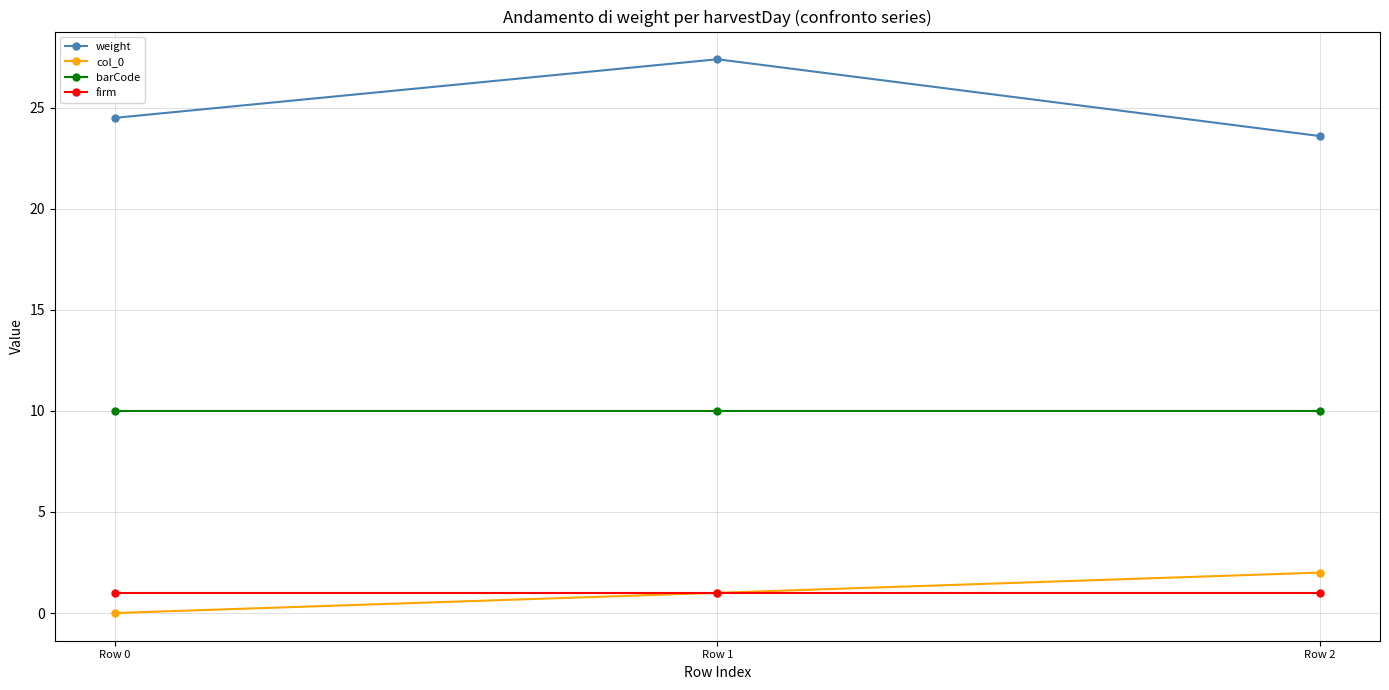

How many categories are shown in the chart?

3